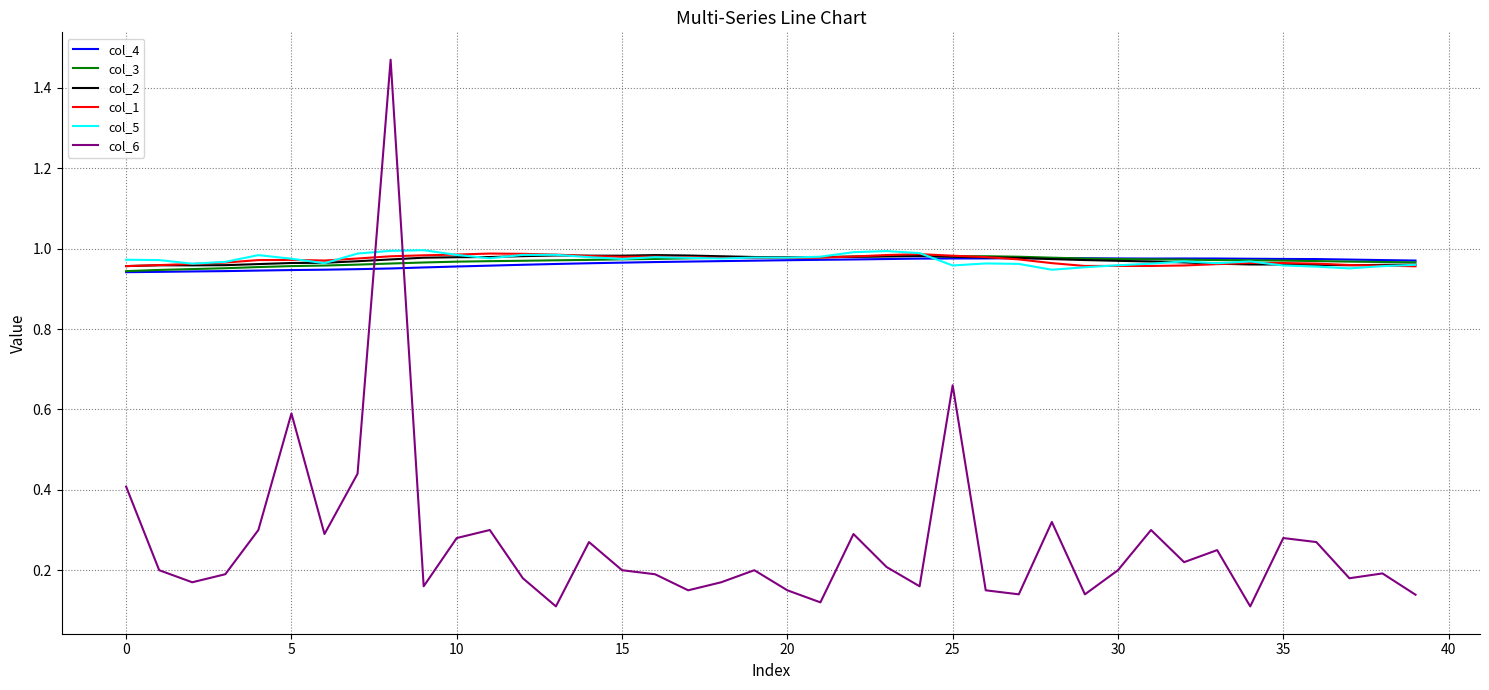

How many distinct data groups are displayed?

6